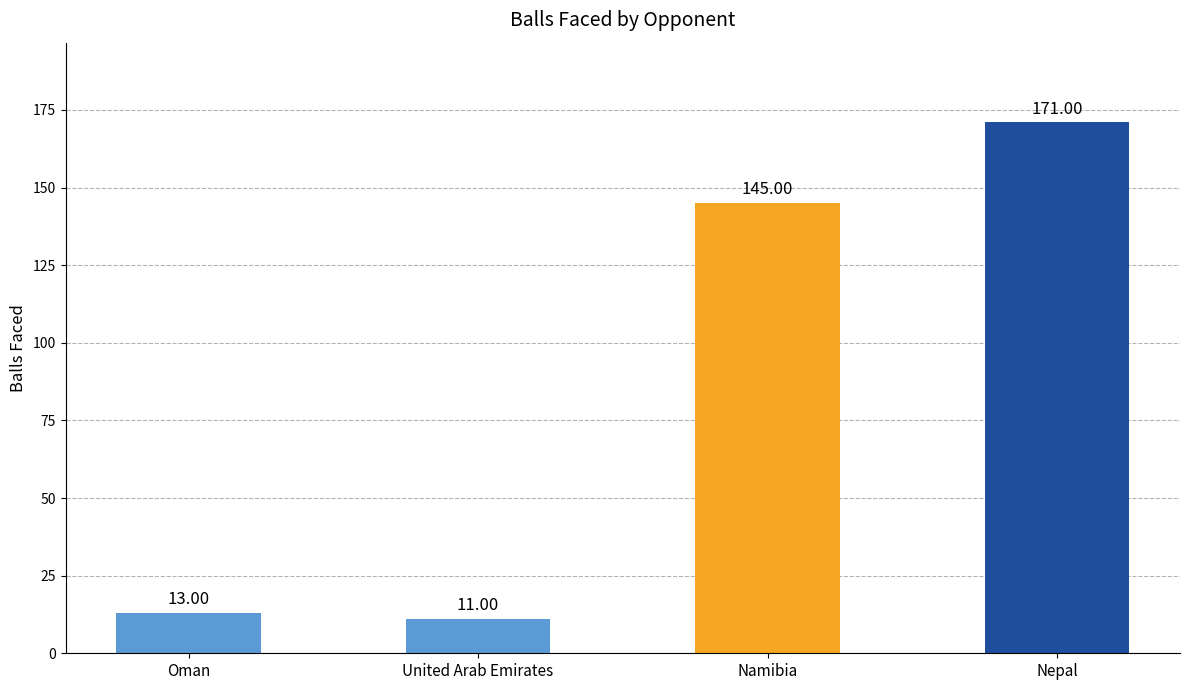

Count the number of data series in this chart.

1